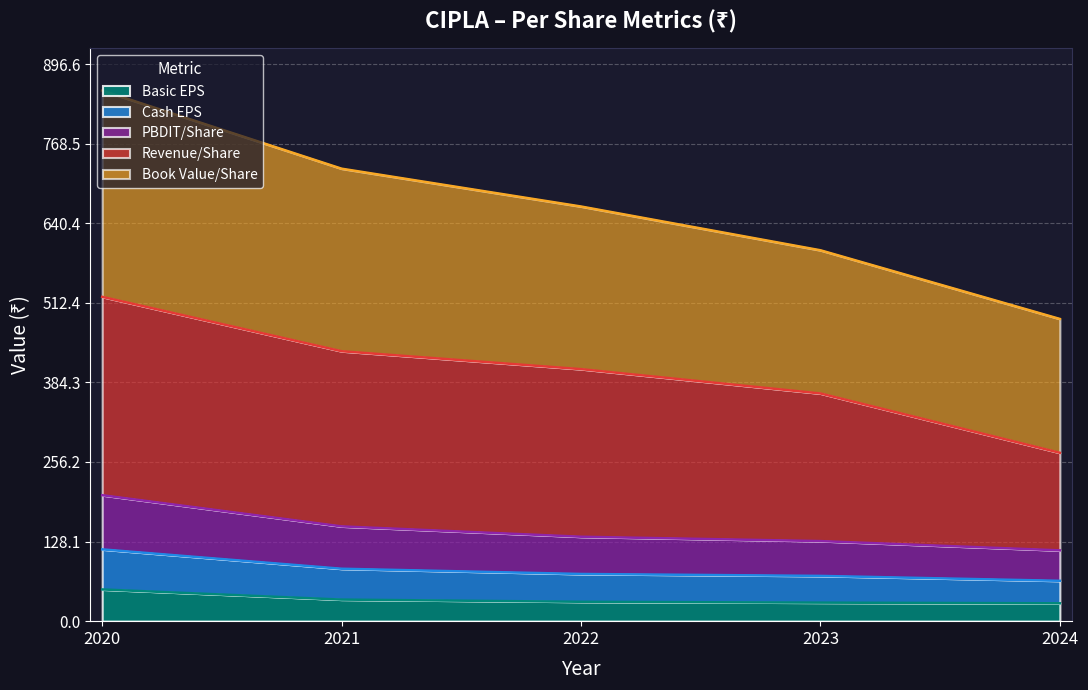

What is the value of the Book Value/Share point at the 1st from the left?

853.9